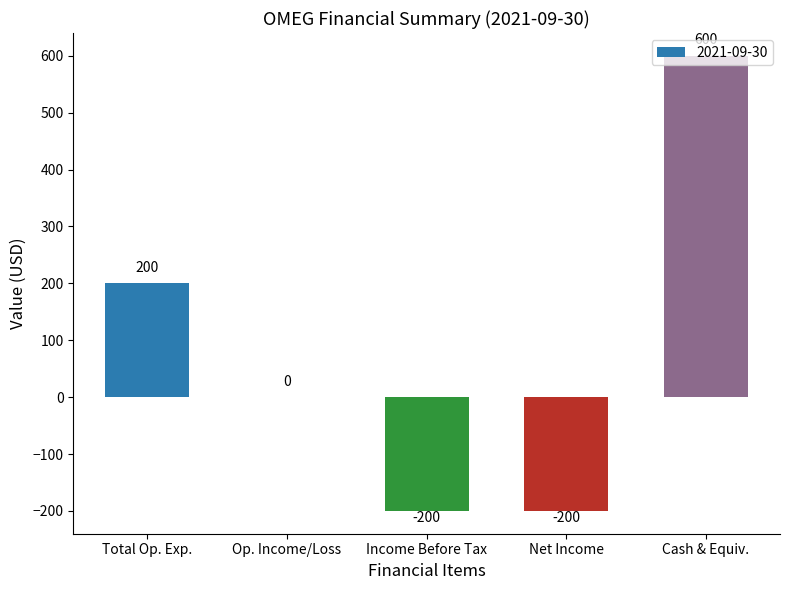

Between Total Op. Exp. and Net Income, which is larger?

Total Op. Exp.